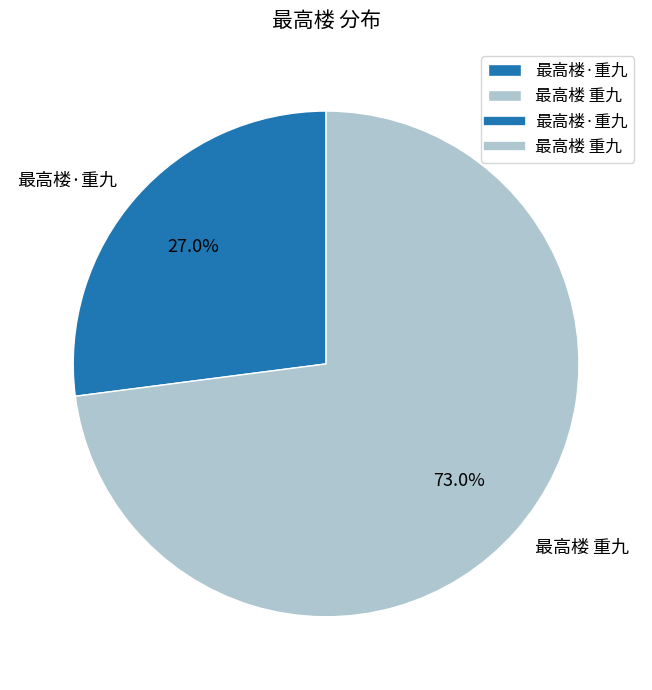

To the nearest percent, what is the average slice percentage?

50%